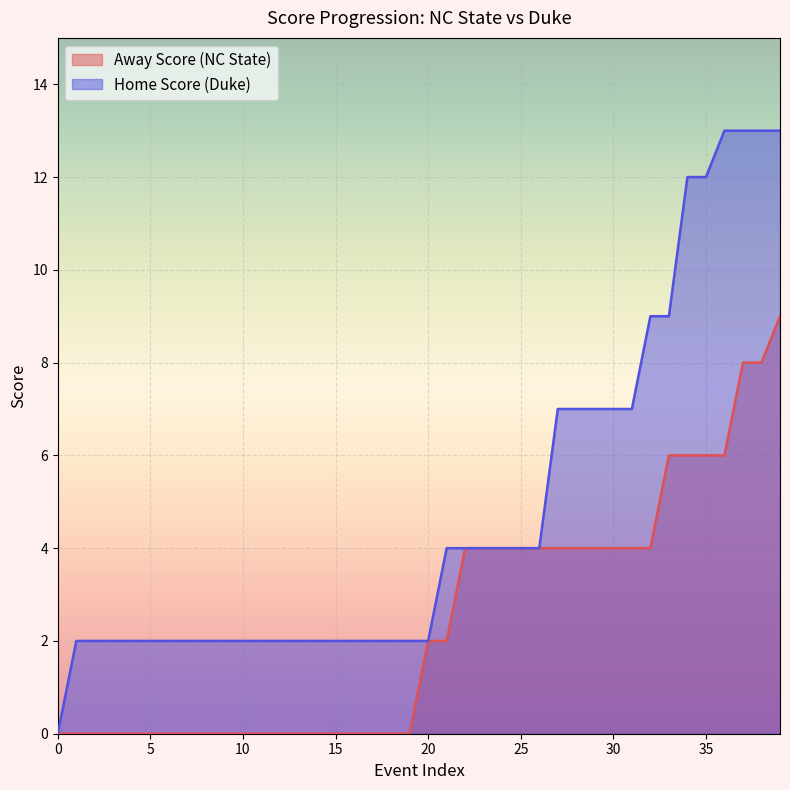

Reading right to left, extract all data points from this chart.

Away Score: 39=9	38=8	37=8	36=6	35=6	34=6	33=6	32=4	31=4	30=4	29=4	28=4	27=4	26=4	25=4	24=4	23=4	22=4	21=2	20=2	19=0	18=0	17=0	16=0	15=0	14=0	13=0	12=0	11=0	10=0	9=0	8=0	7=0	6=0	5=0	4=0	3=0	2=0	1=0	0=0
Home Score: 39=13	38=13	37=13	36=13	35=12	34=12	33=9	32=9	31=7	30=7	29=7	28=7	27=7	26=4	25=4	24=4	23=4	22=4	21=4	20=2	19=2	18=2	17=2	16=2	15=2	14=2	13=2	12=2	11=2	10=2	9=2	8=2	7=2	6=2	5=2	4=2	3=2	2=2	1=2	0=0